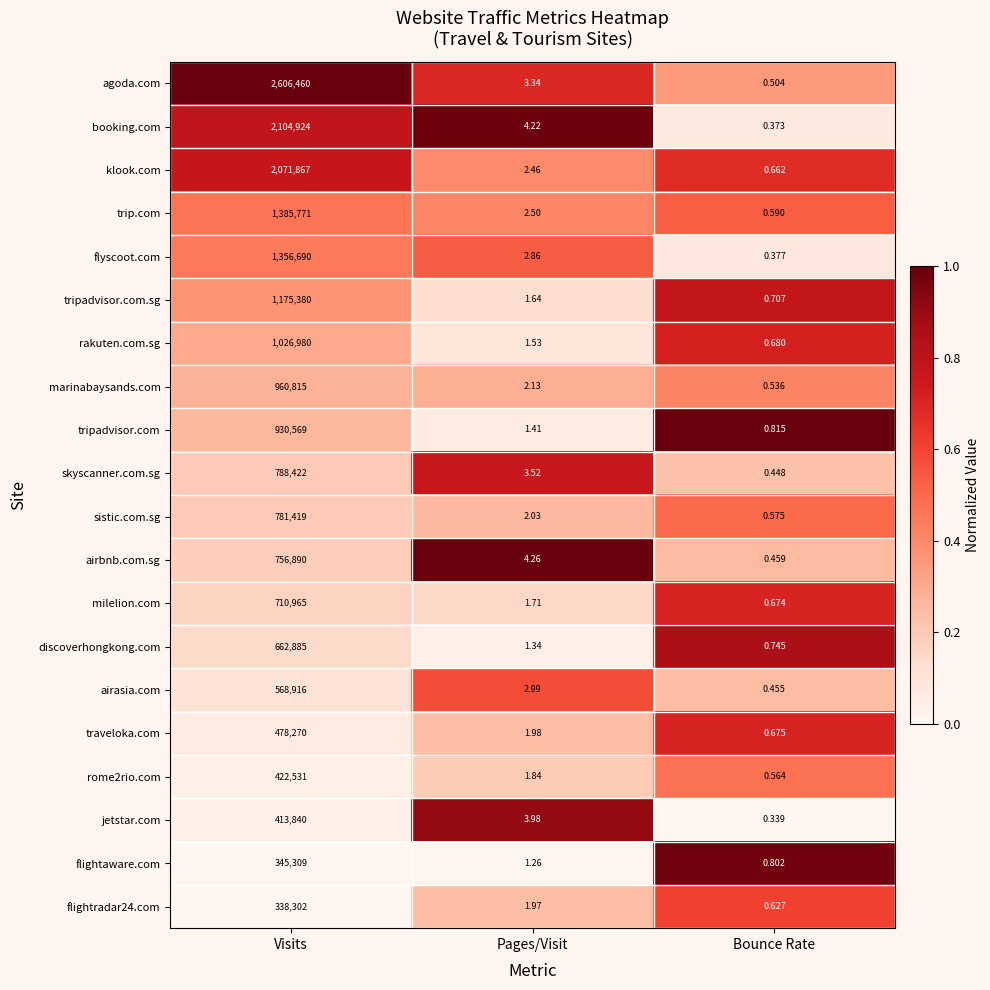

Which series has the largest total across all categories?

agoda.com